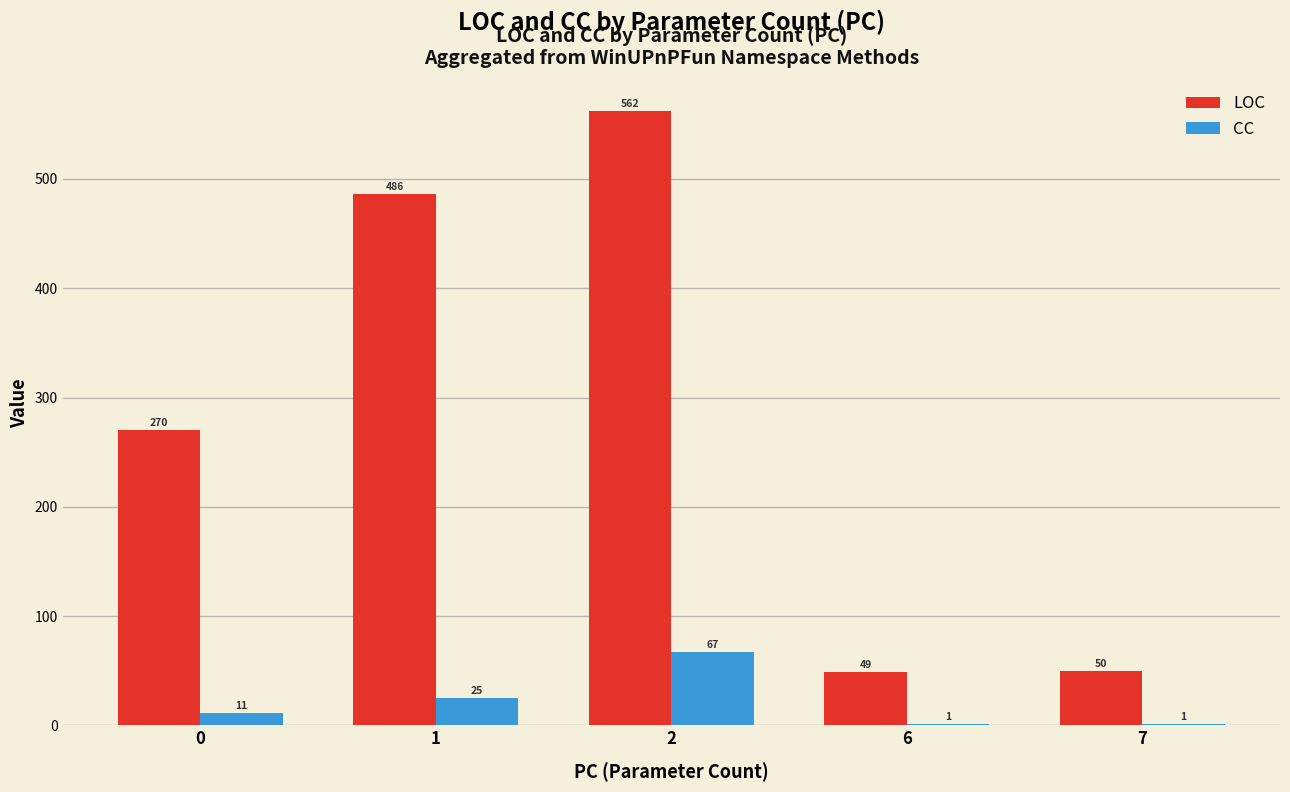

How many groups of bars are there?

5